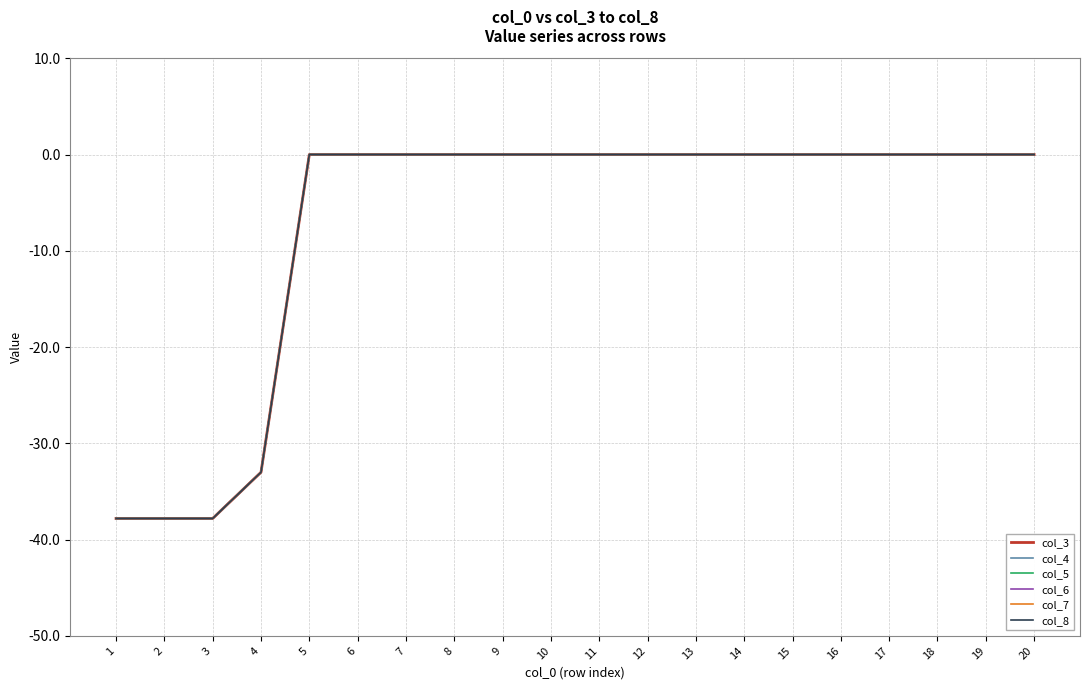

Is this an area chart (filled region under the line)?

No